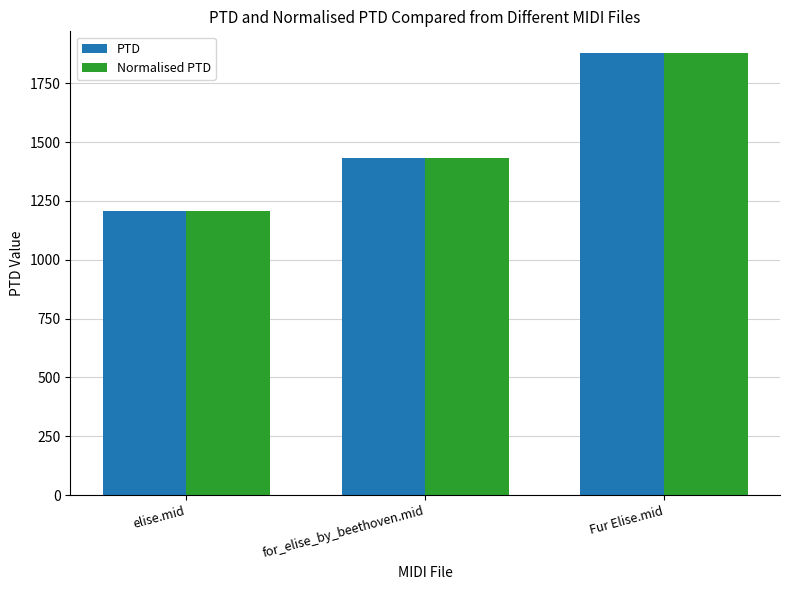

Rank the categories by PTD value from lowest to highest.

elise.mid, for_elise_by_beethoven.mid, Fur Elise.mid